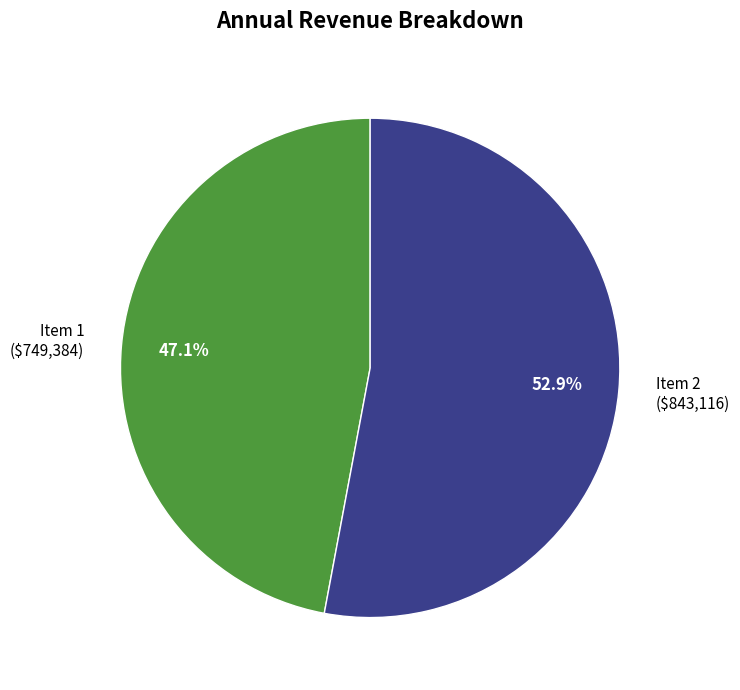

Is there a majority slice in this chart?

Yes